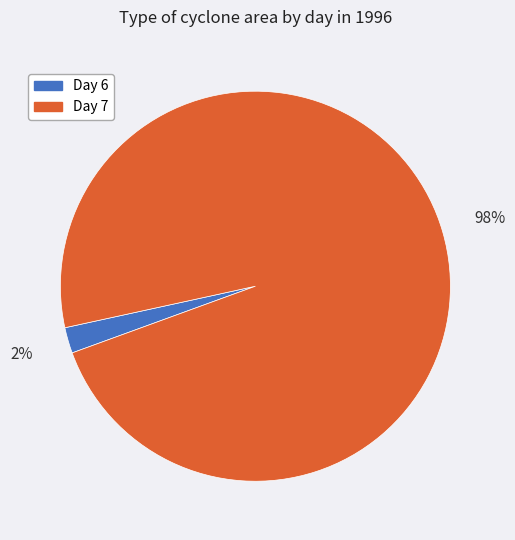

How many segments does this pie chart have?

2